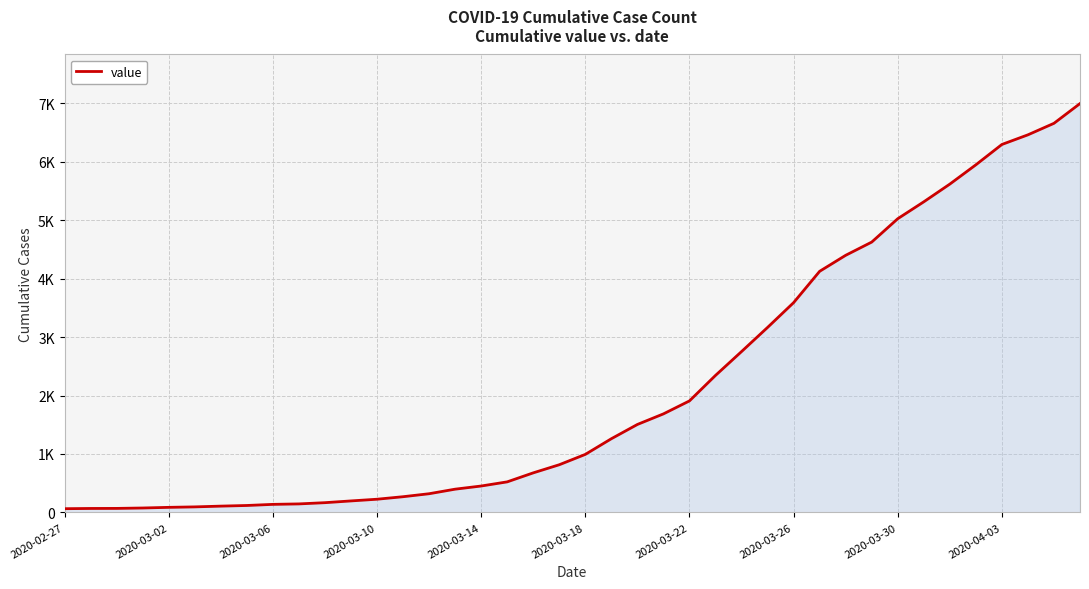

Does the chart display data point markers on the line(s)?

No